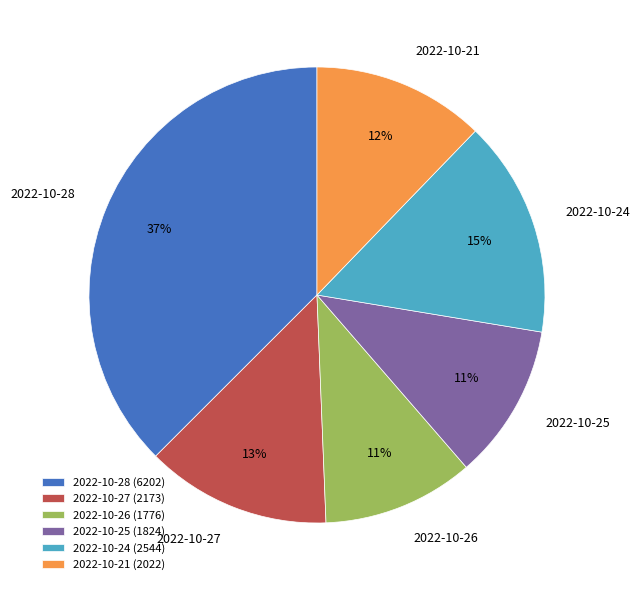

True or false: 2022-10-24 accounts for 15% of the total.

True